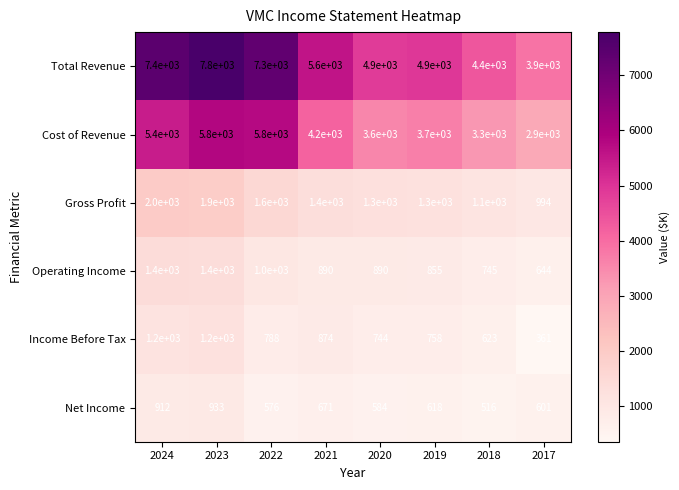

What is the spread (max minus min) of values at 2024?

6488